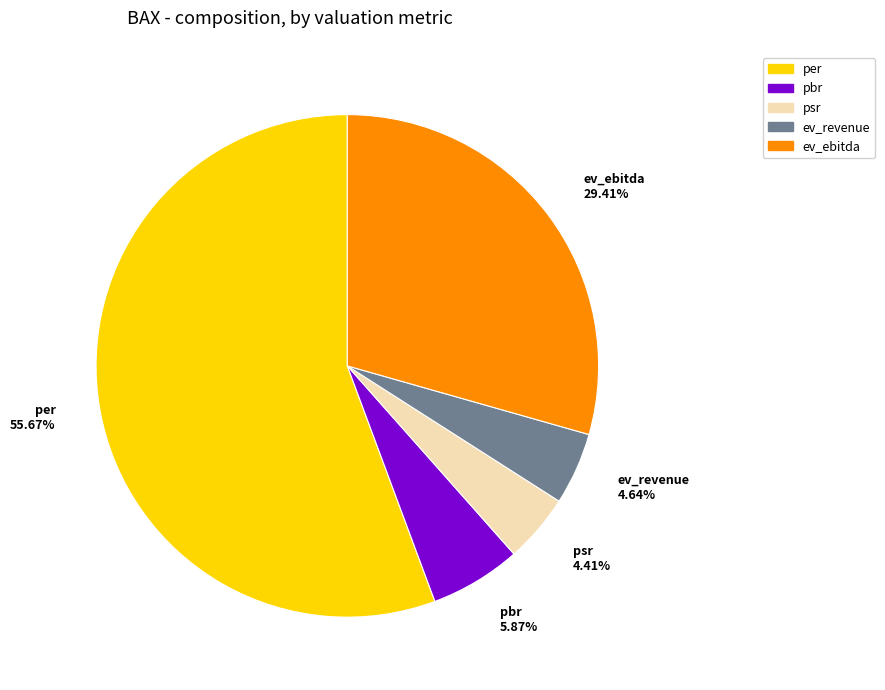

To the nearest percent, what is the difference between the psr and pbr slice percentages?

1%